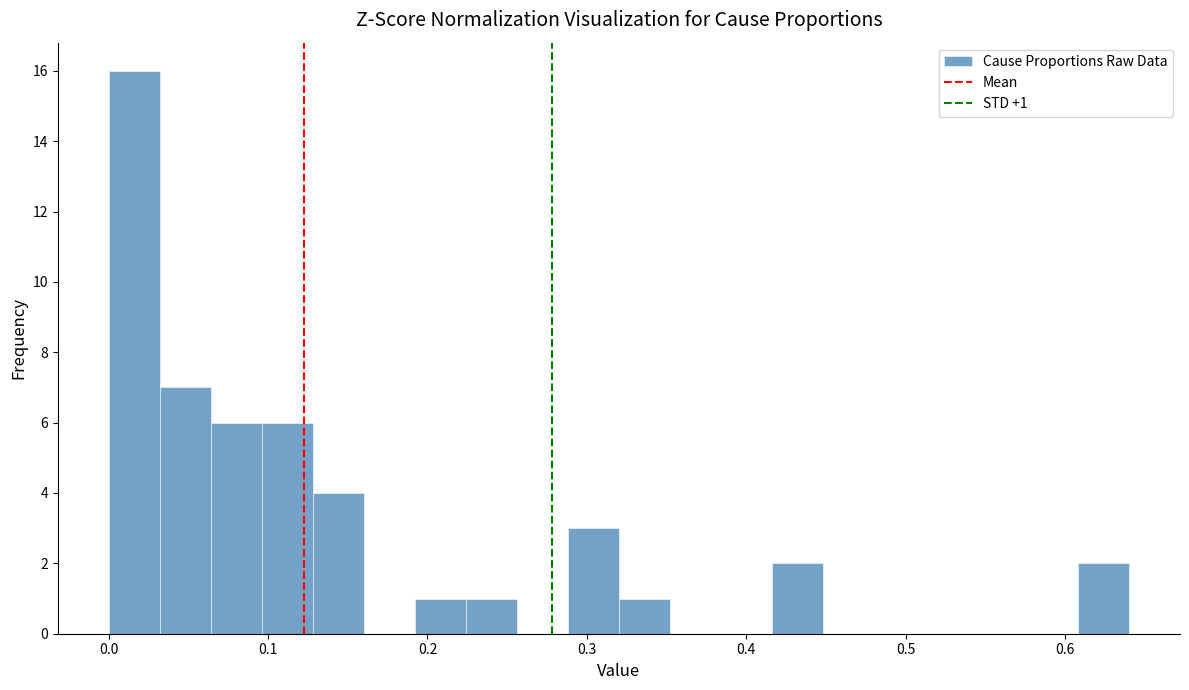

Read against the x-axis, roughly where is the centre of the tallest bar?

0.02